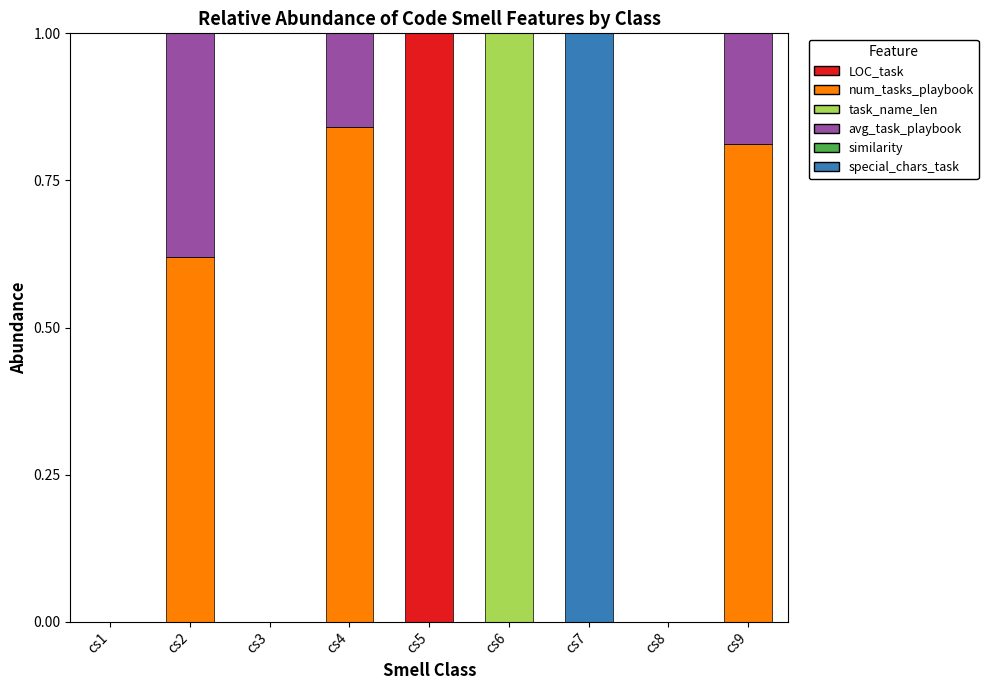

The value of LOC_task at cs5 is 0.4. True or false?

False